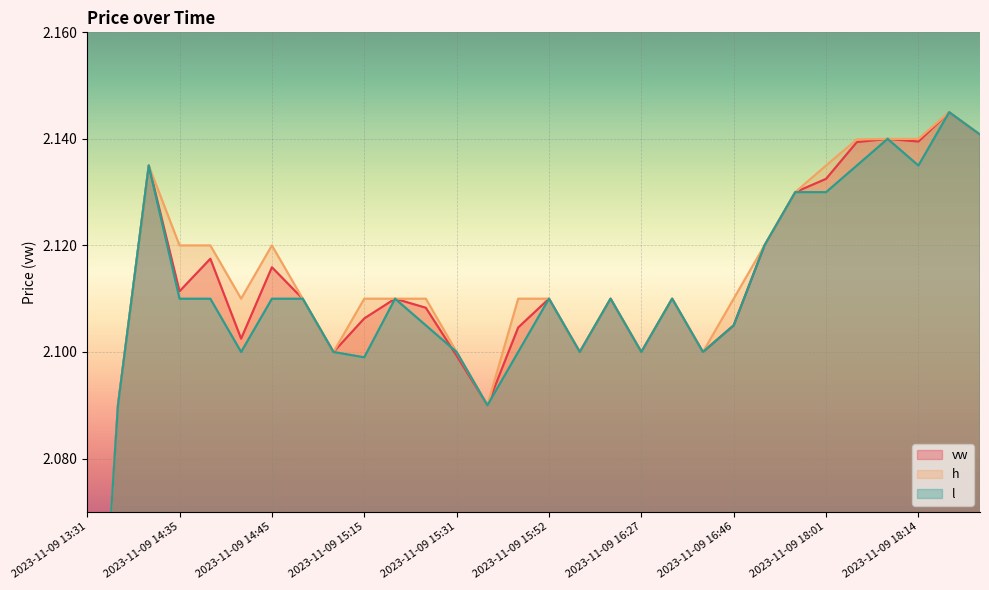

Between 2023-11-09 14:58 and 2023-11-09 16:46, which series saw the biggest shift?

vw